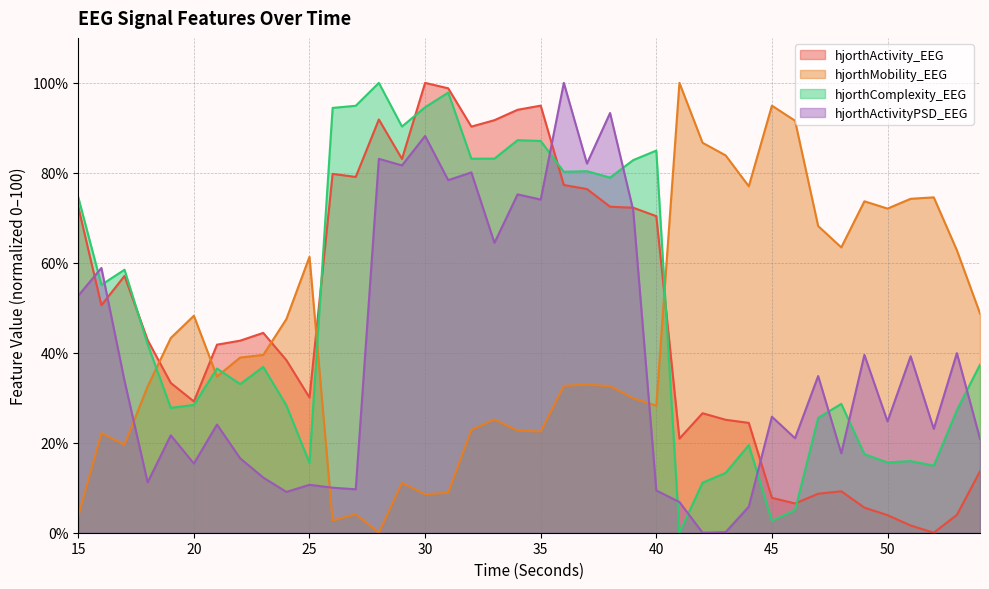

The hjorthActivity_EEG series shows -55.2 at 52. True or false?

False